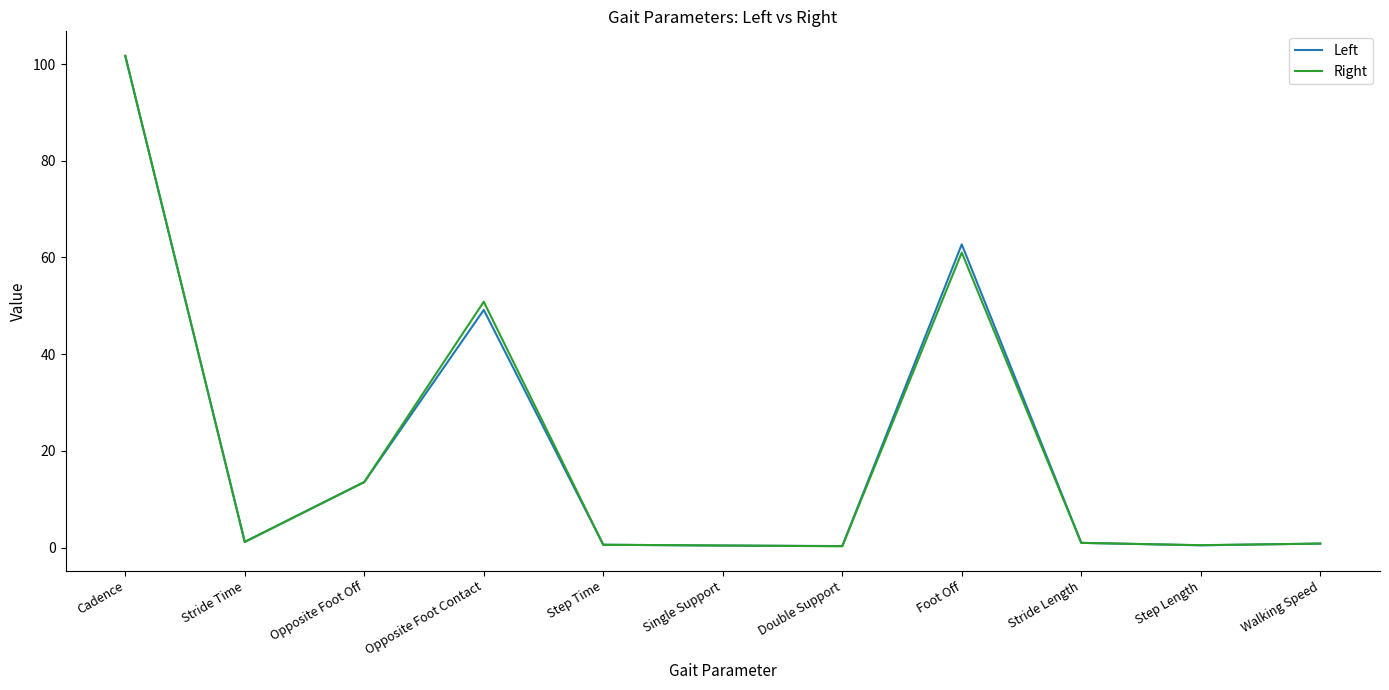

What is the lowest value of the Right series?

0.3